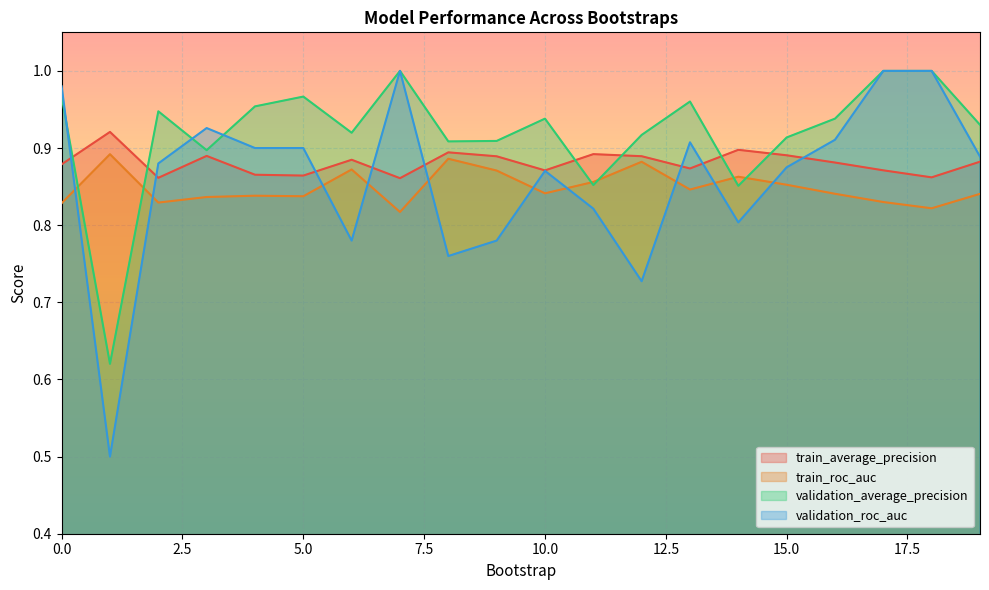

Which category has the lowest value across all series?

1